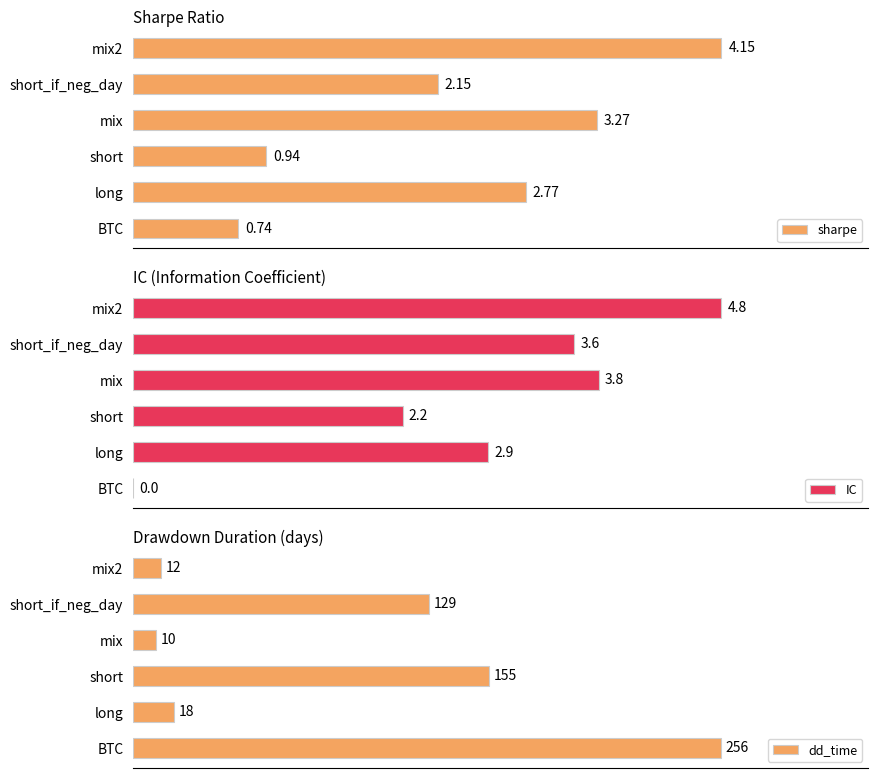

Are the bars horizontal?

Yes